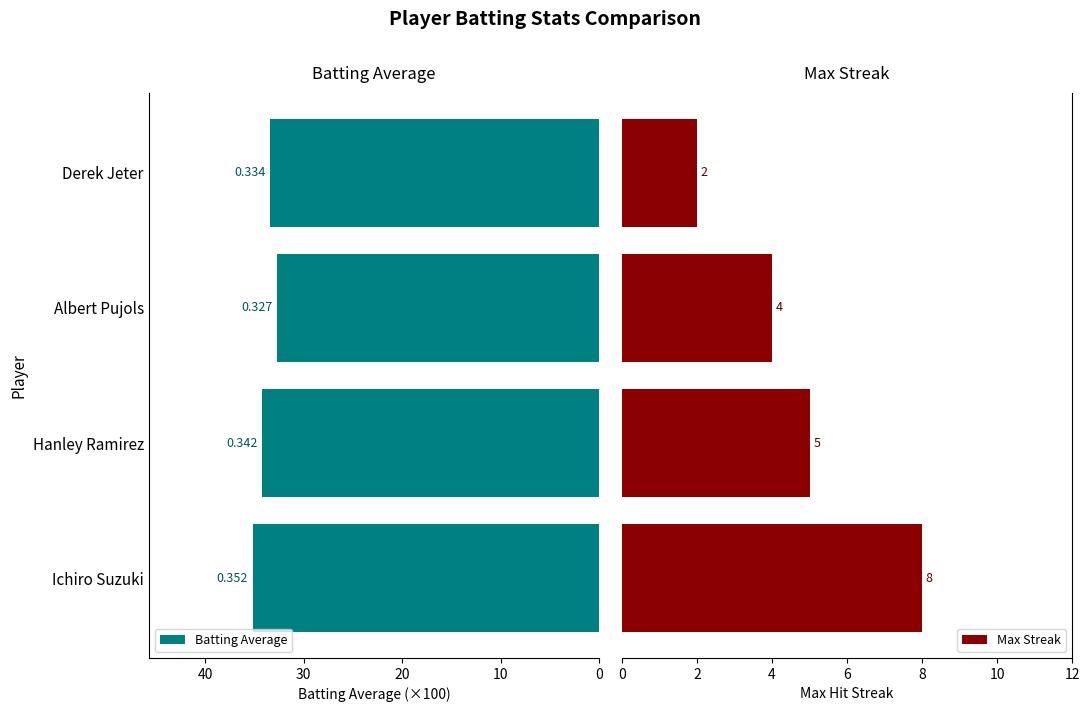

Count the Max Streak values in the range 4 to 8.

3